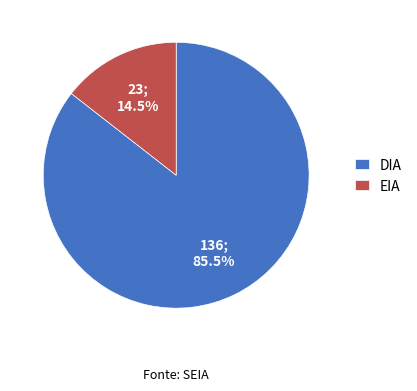

Do DIA and EIA together represent more than half of the pie?

Yes